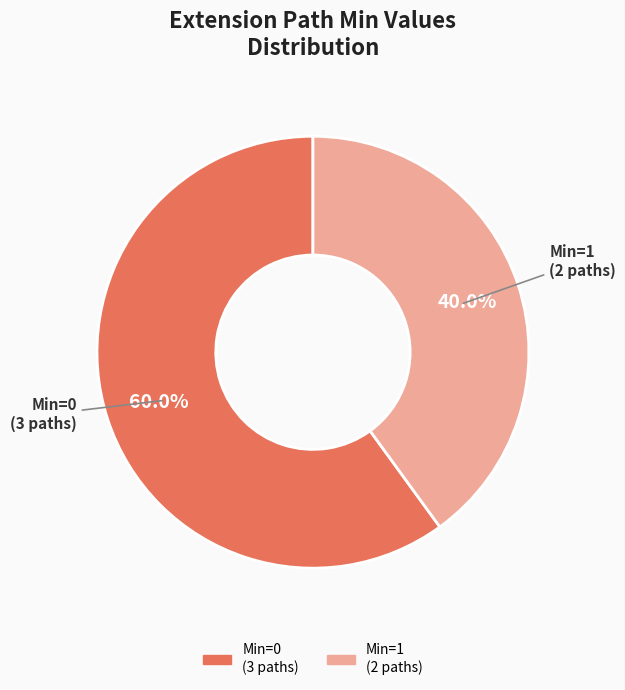

Does any single category account for the majority?

Yes